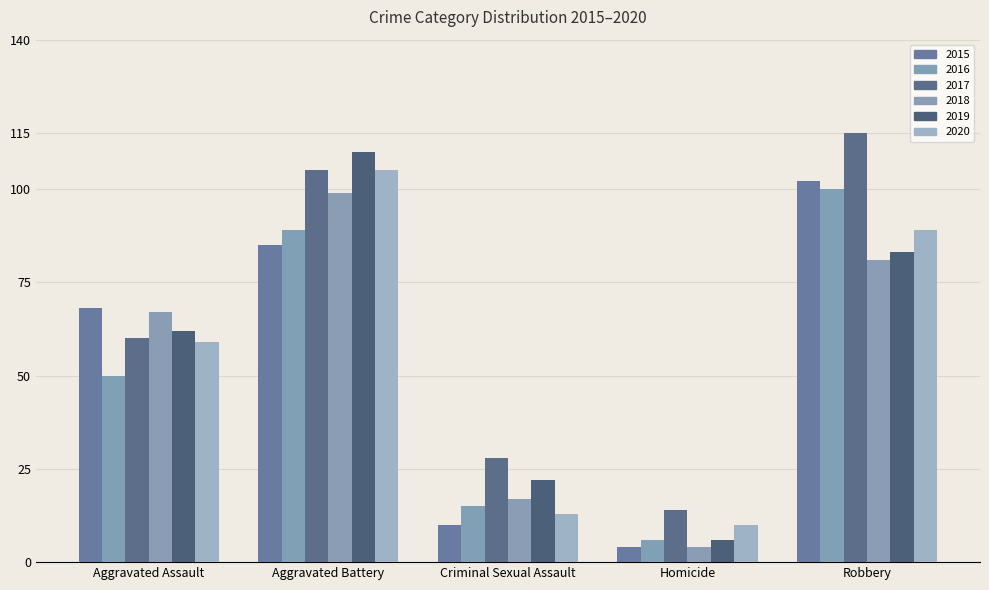

Read the 2018 value at Aggravated Assault.

67